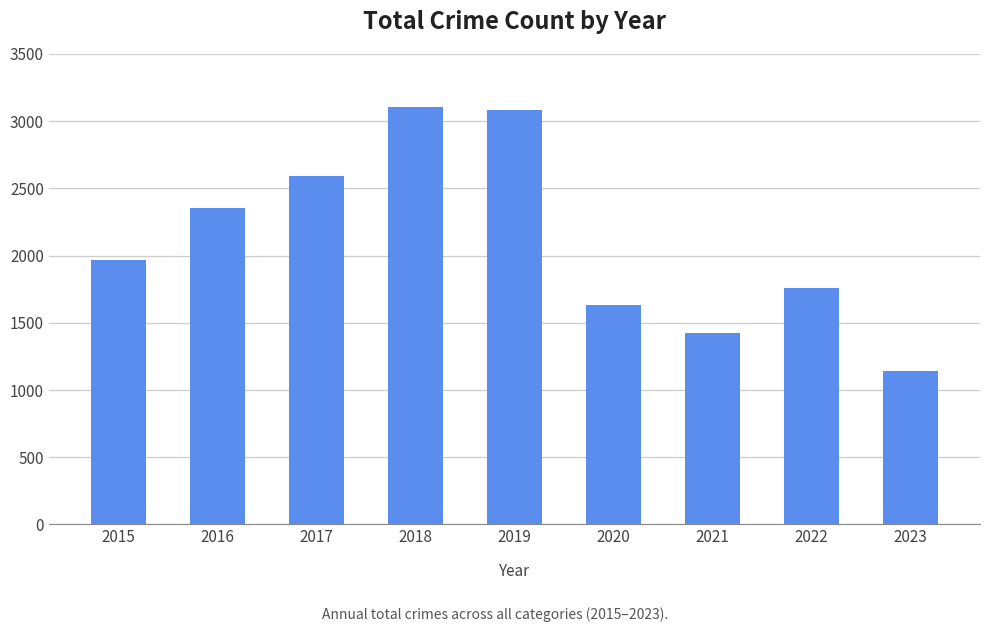

What is the value of the 5th bar from the left?

3080